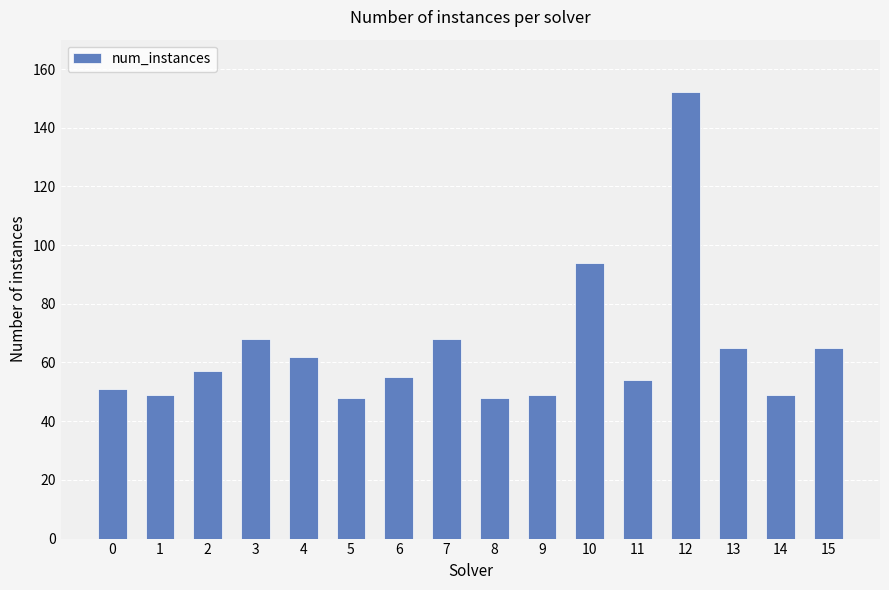

What is the sum of the values at 7 and 8?

116